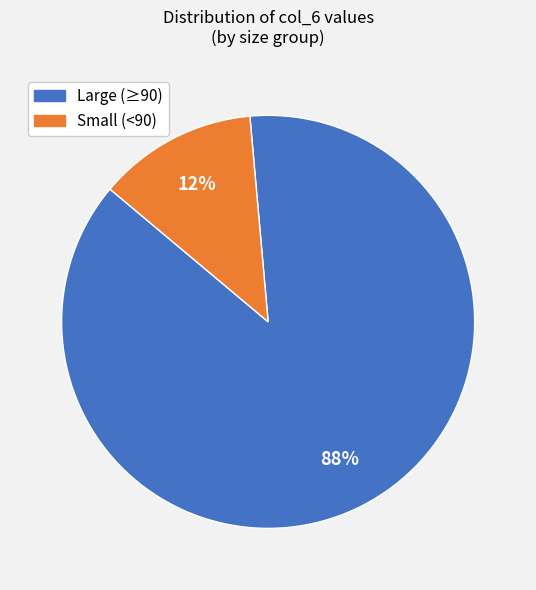

Does Large (≥90) represent more than half of the total?

Yes